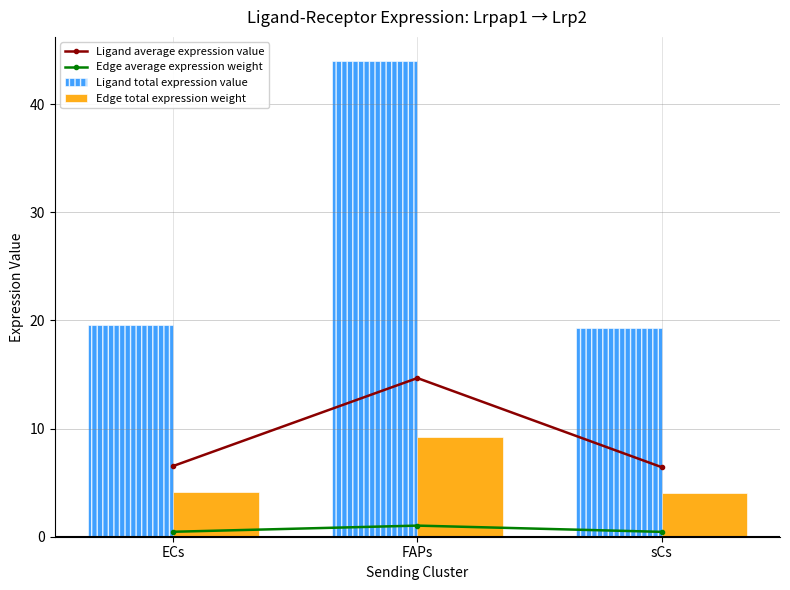

What is the maximum value shown in the chart?

44.0